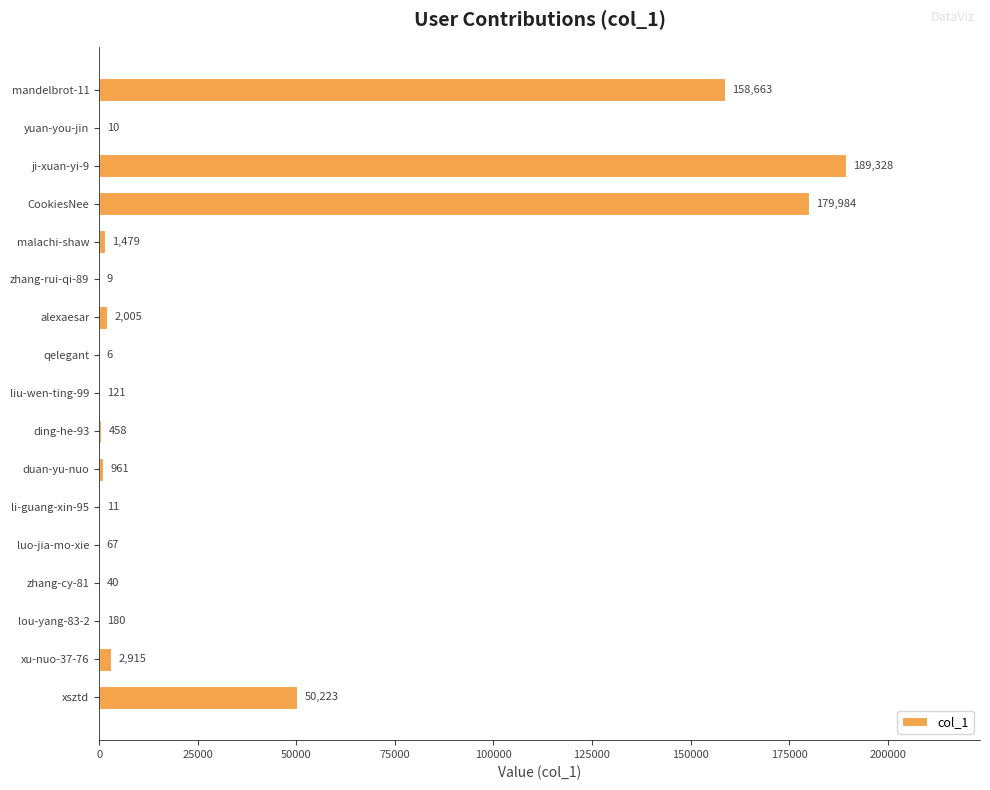

Count the number of data series in this chart.

1